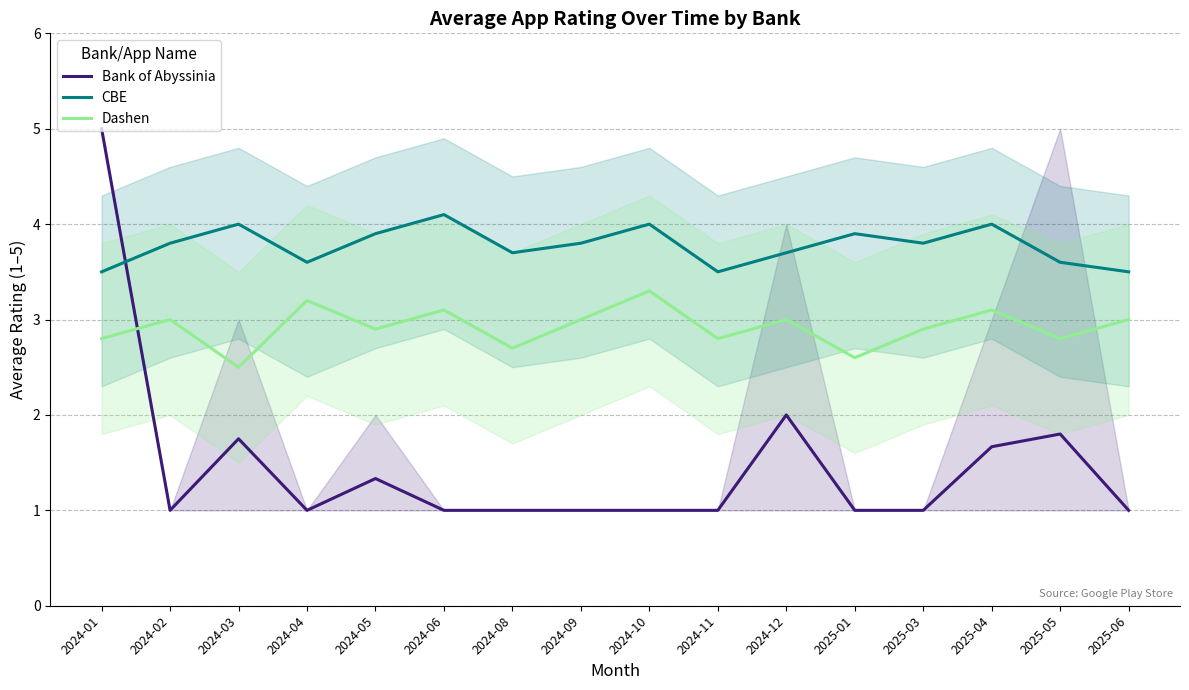

What is the difference between the Bank of Abyssinia values at 2024-01 and 2024-12?

3.0